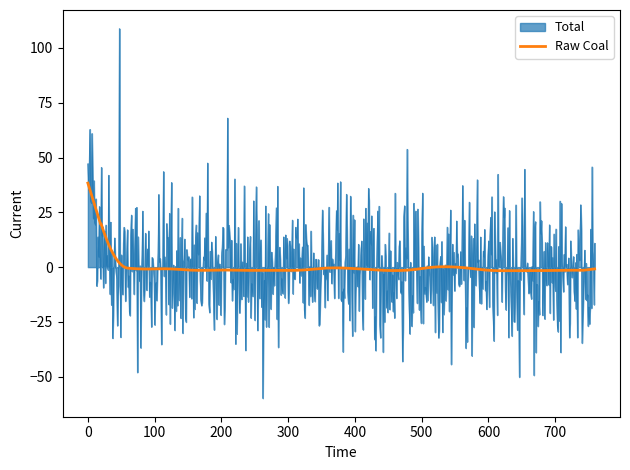

Which series has the widest spread of values?

Total